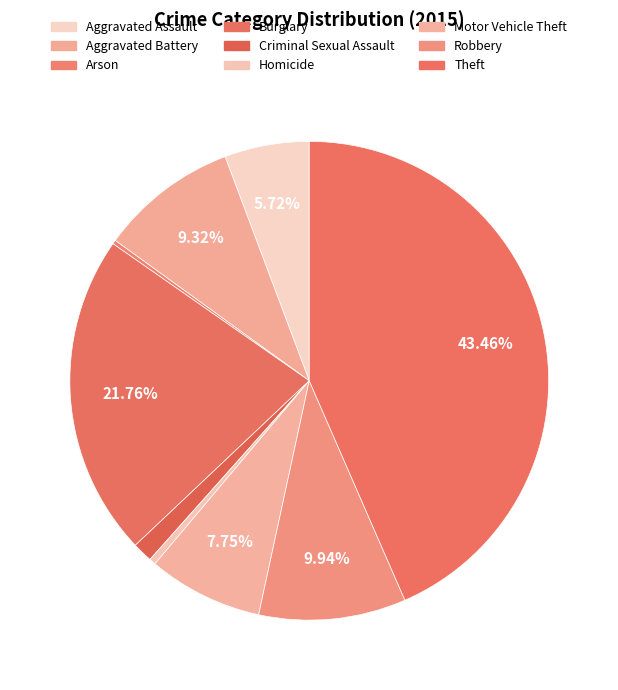

What is the smallest slice in the pie chart?

Arson